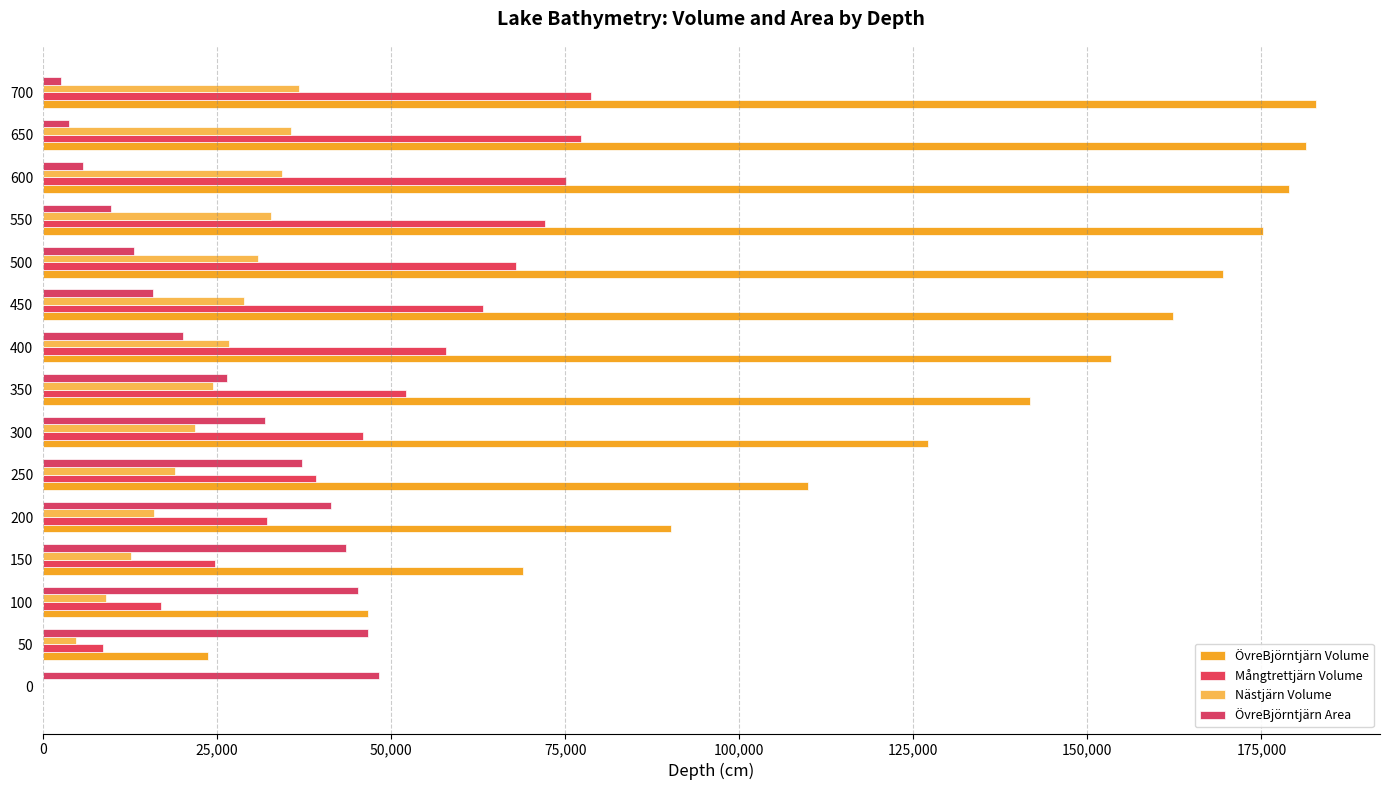

What is the value of the Nästjärn Volume bar at the 6th from the left?

19032.8